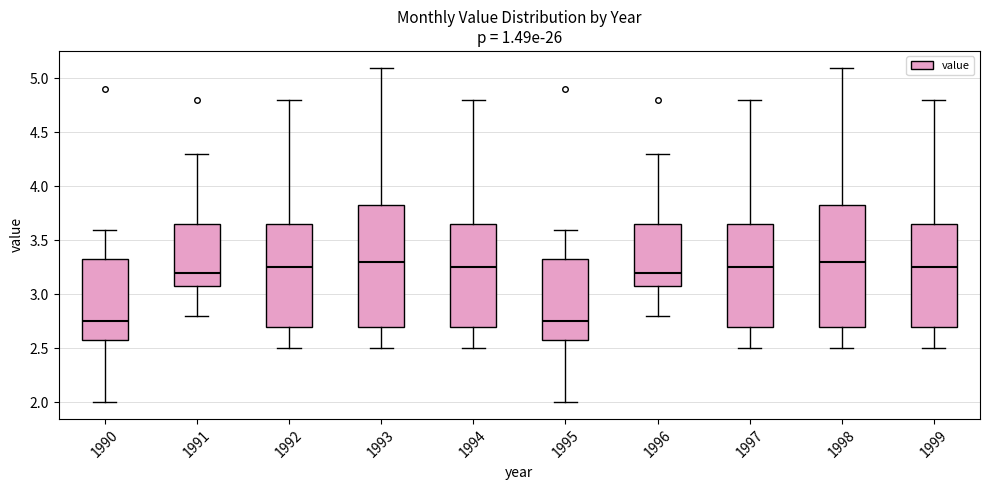

Reading left to right, read every box against the y-axis: the position of its median line, the range the box covers, and the ends of its whiskers. The values are not printed on the chart, so give them approximately, as read against the axis.

1990: median 2.75, box 2.60 to 3.35, whiskers 2.00 to 3.60
1991: median 3.20, box 3.10 to 3.65, whiskers 2.80 to 4.30
1992: median 3.25, box 2.70 to 3.65, whiskers 2.50 to 4.80
1993: median 3.30, box 2.70 to 3.85, whiskers 2.50 to 5.10
1994: median 3.25, box 2.70 to 3.65, whiskers 2.50 to 4.80
1995: median 2.75, box 2.60 to 3.35, whiskers 2.00 to 3.60
1996: median 3.20, box 3.10 to 3.65, whiskers 2.80 to 4.30
1997: median 3.25, box 2.70 to 3.65, whiskers 2.50 to 4.80
1998: median 3.30, box 2.70 to 3.85, whiskers 2.50 to 5.10
1999: median 3.25, box 2.70 to 3.65, whiskers 2.50 to 4.80